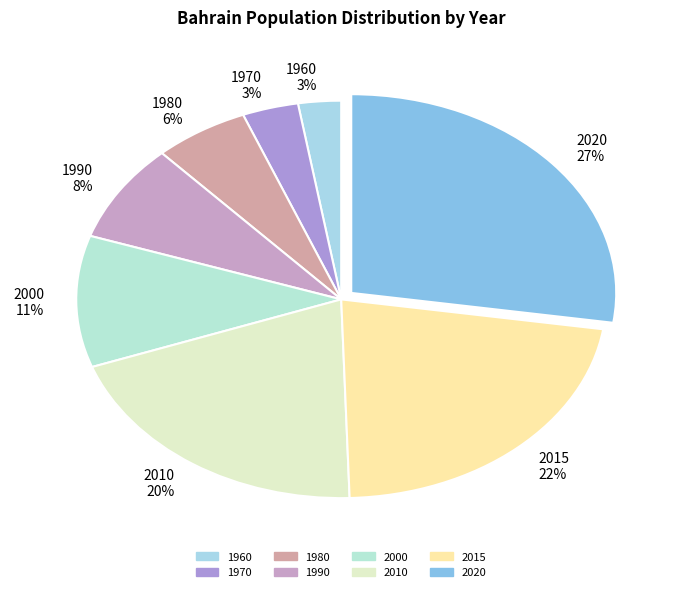

How many segments does this pie chart have?

8